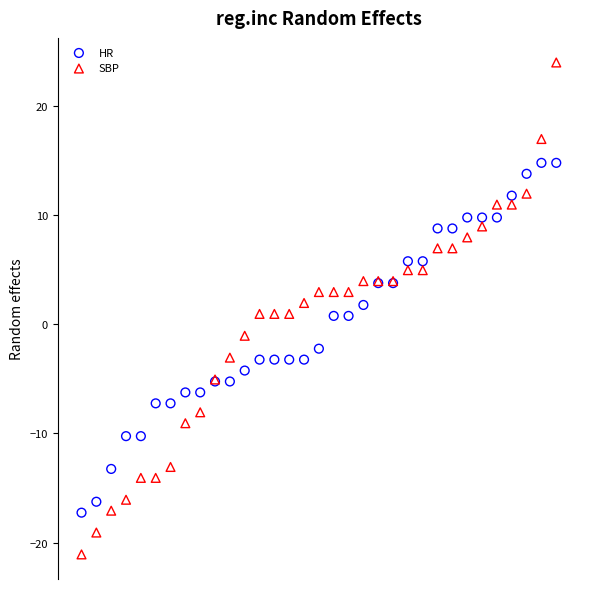

Which series has the largest Y range (max minus min)?

SBP